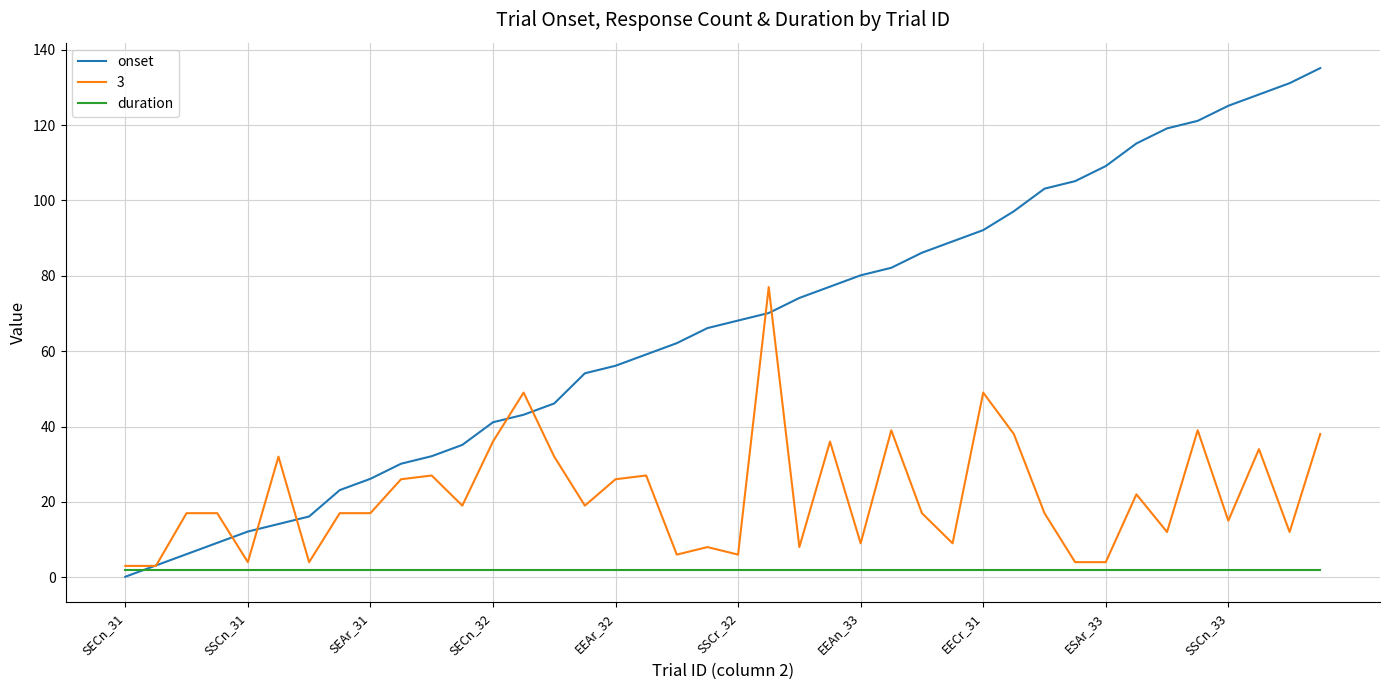

Count the number of data series in this chart.

3